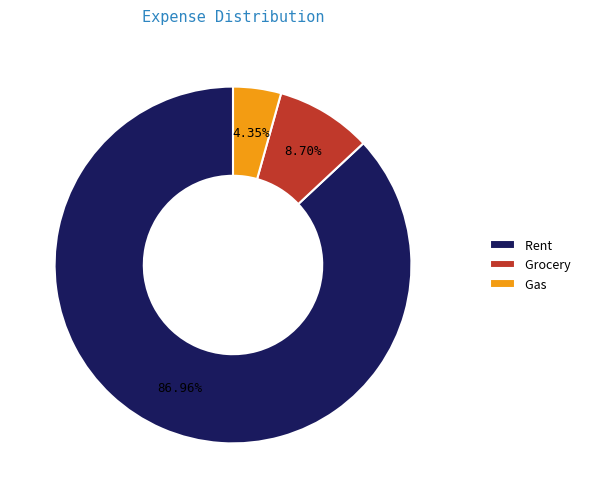

What is the majority slice?

Rent